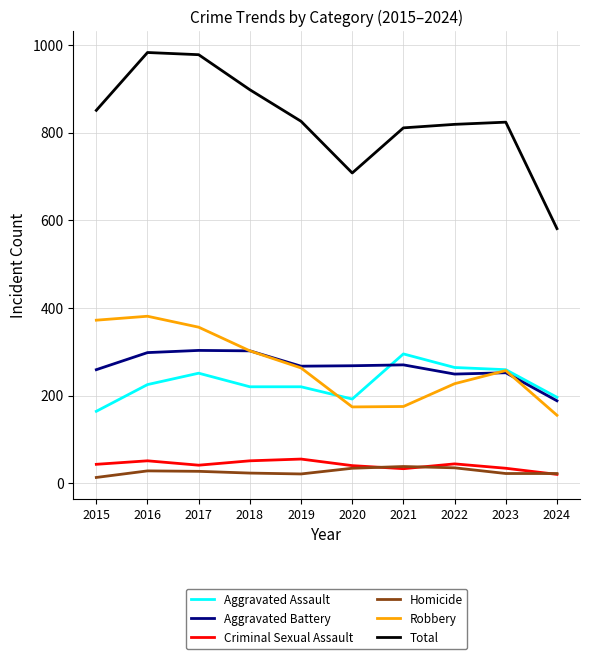

Is the value of Aggravated Battery at 2015 greater than the value of Aggravated Assault at 2020?

Yes